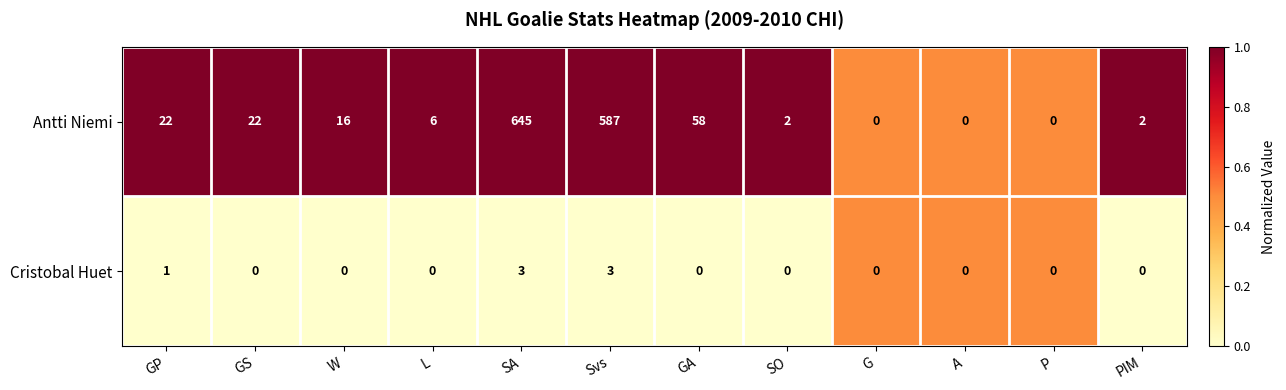

List the series in order of their peak value, highest first.

Antti Niemi, Cristobal Huet